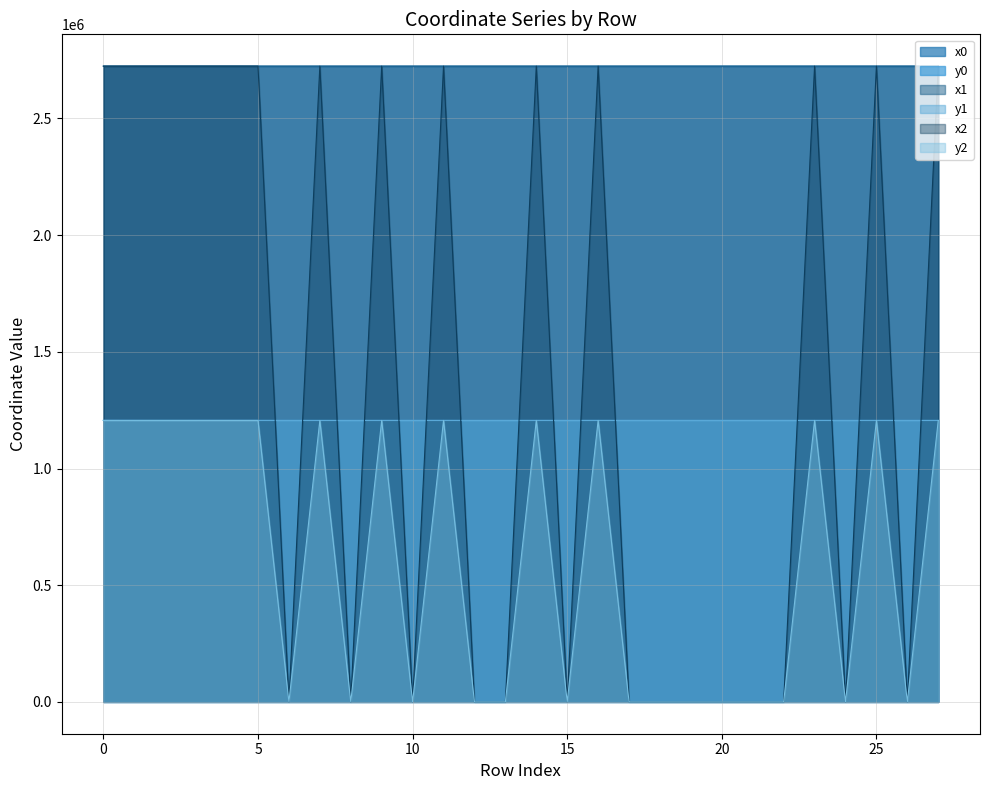

What are all the series names shown in the legend?

x0, y0, x1, y1, x2, y2